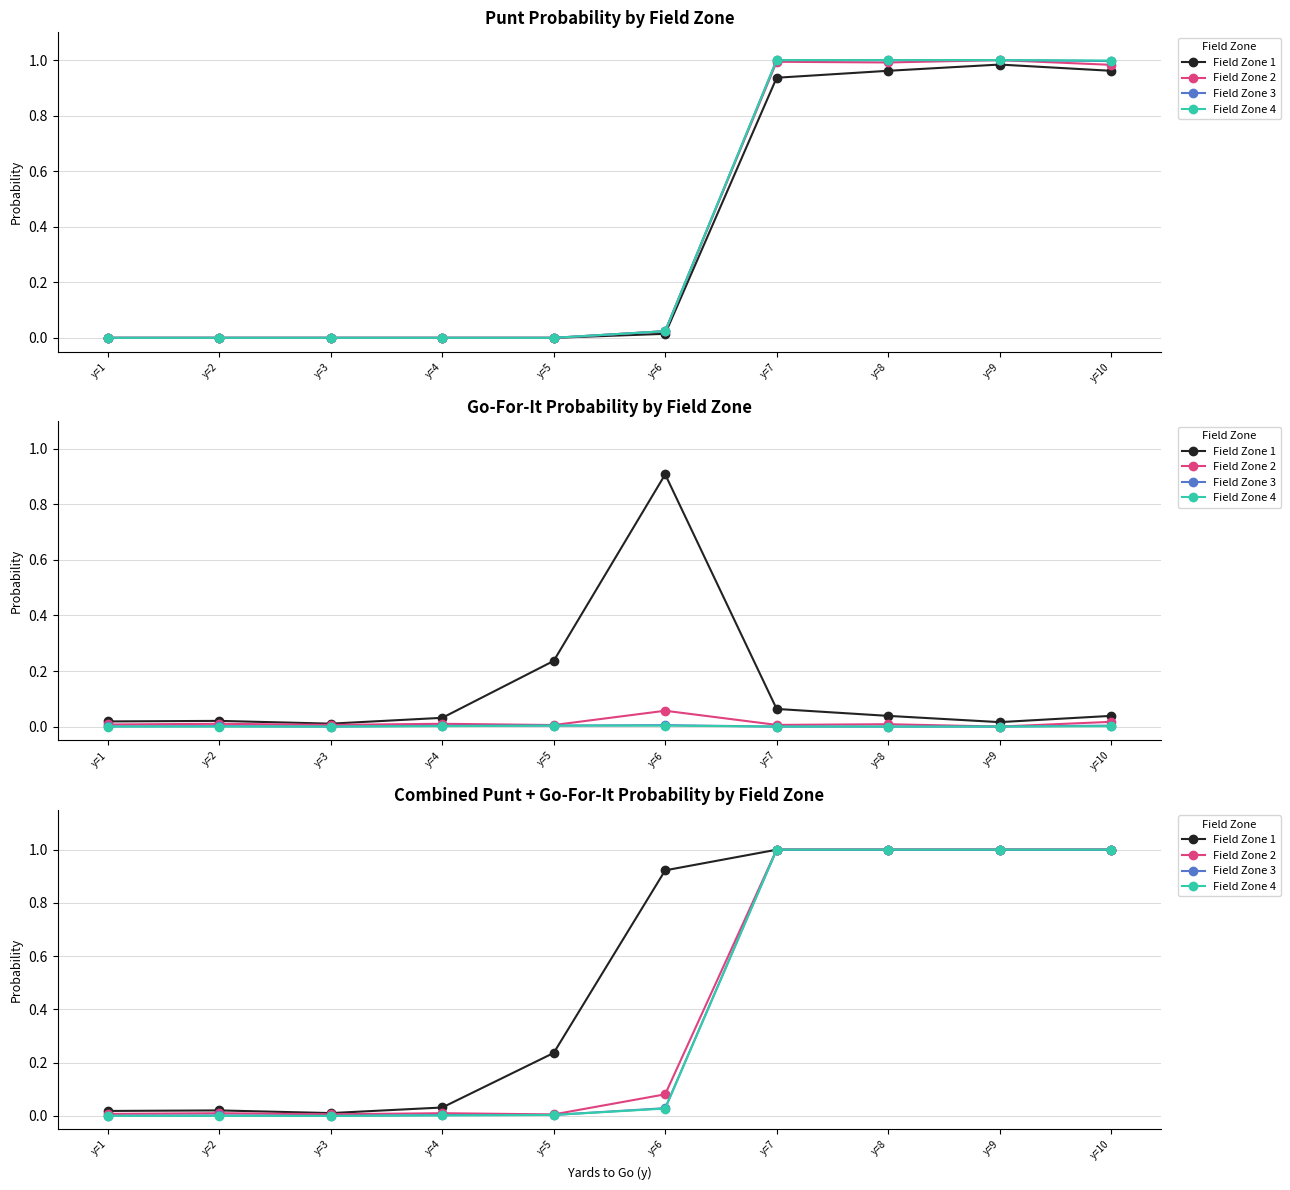

What is the total value across all series at y=5?

0.2